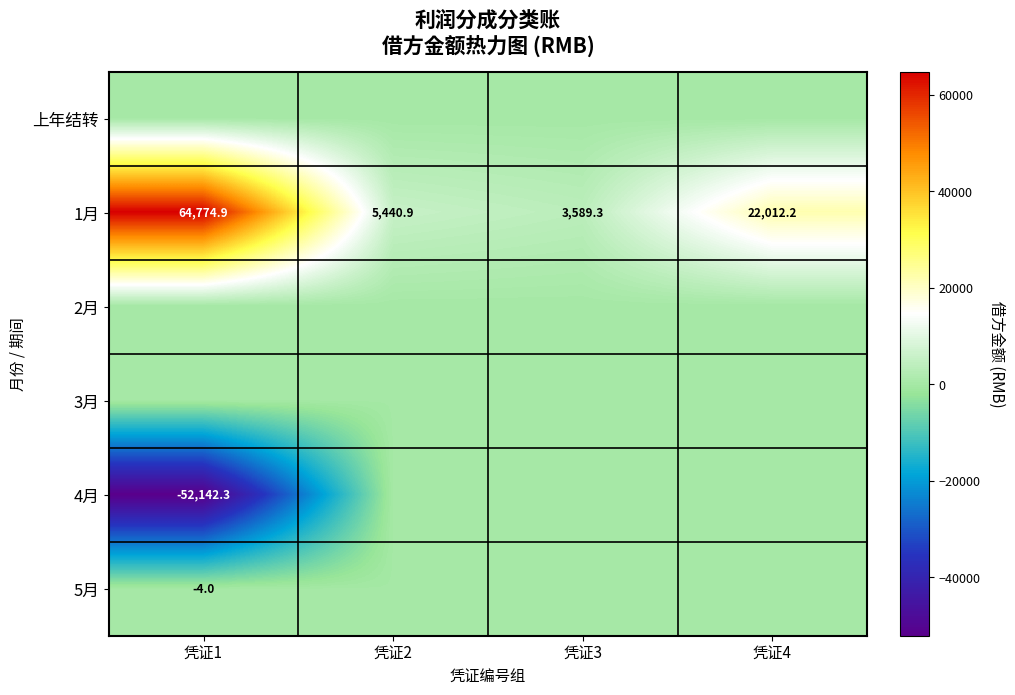

The value of 1月 at 凭证2 is 5440.9. True or false?

True